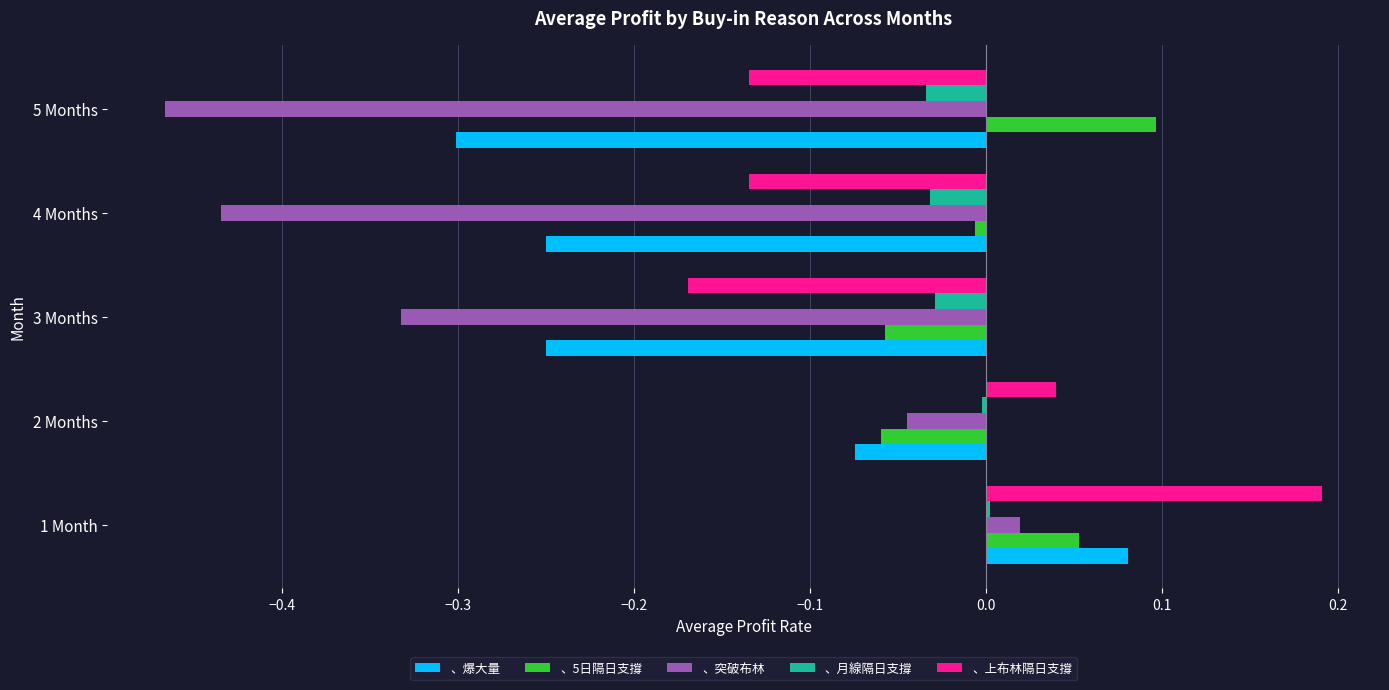

Is it true that 、5日隔日支撐 equals 0.0 at 5 Months?

False